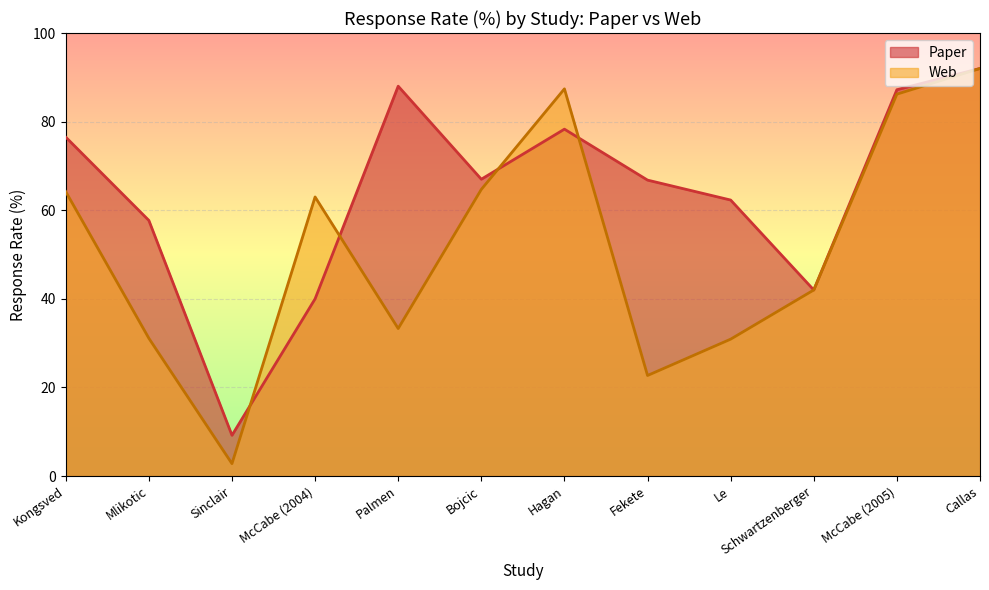

What is the sum of all Web values?

620.3